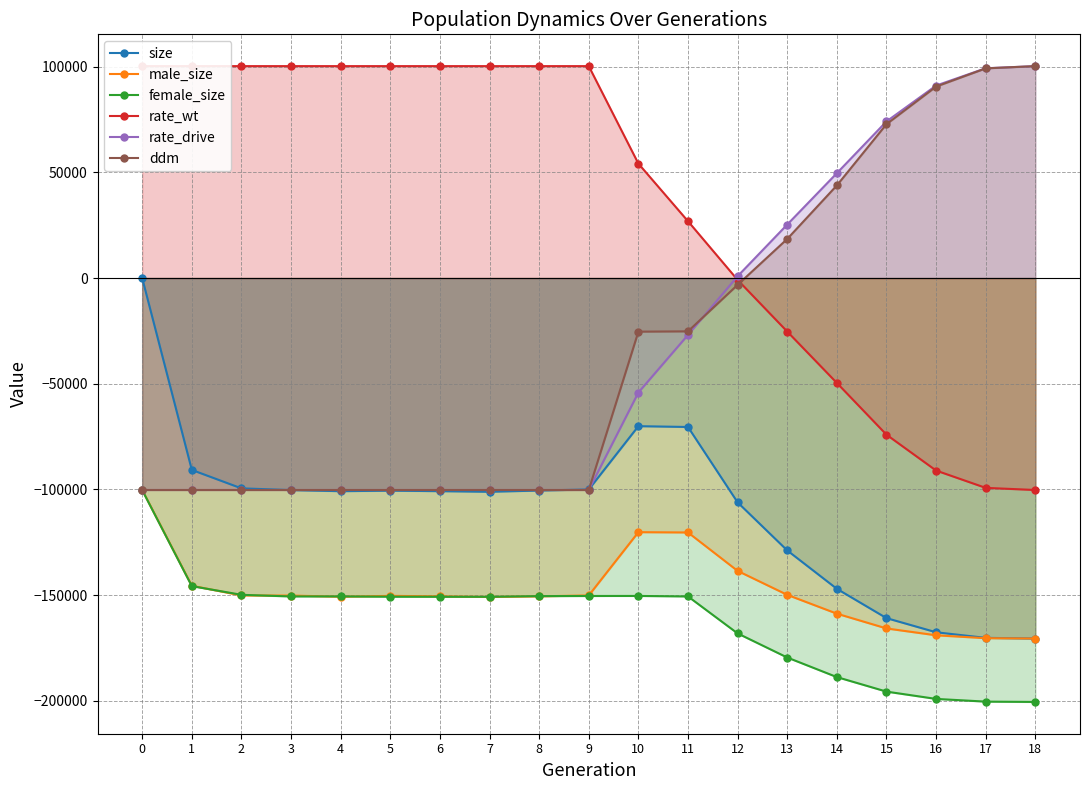

Which series has the largest total across all categories?

rate_wt